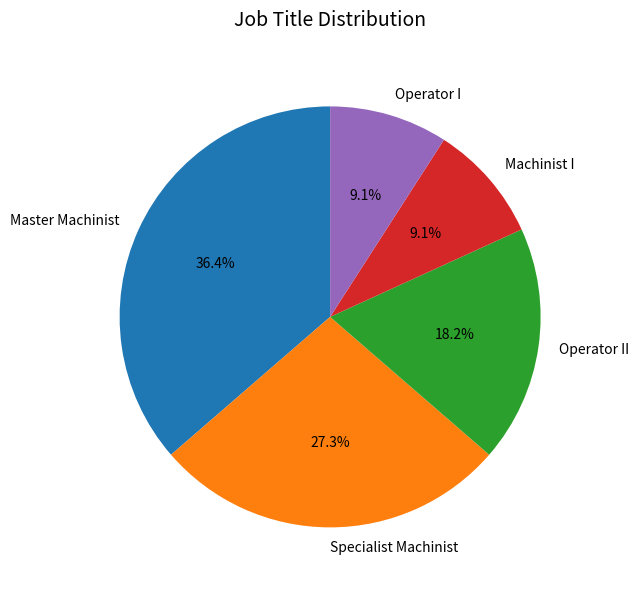

True or false: Master Machinist accounts for 27% of the total.

False